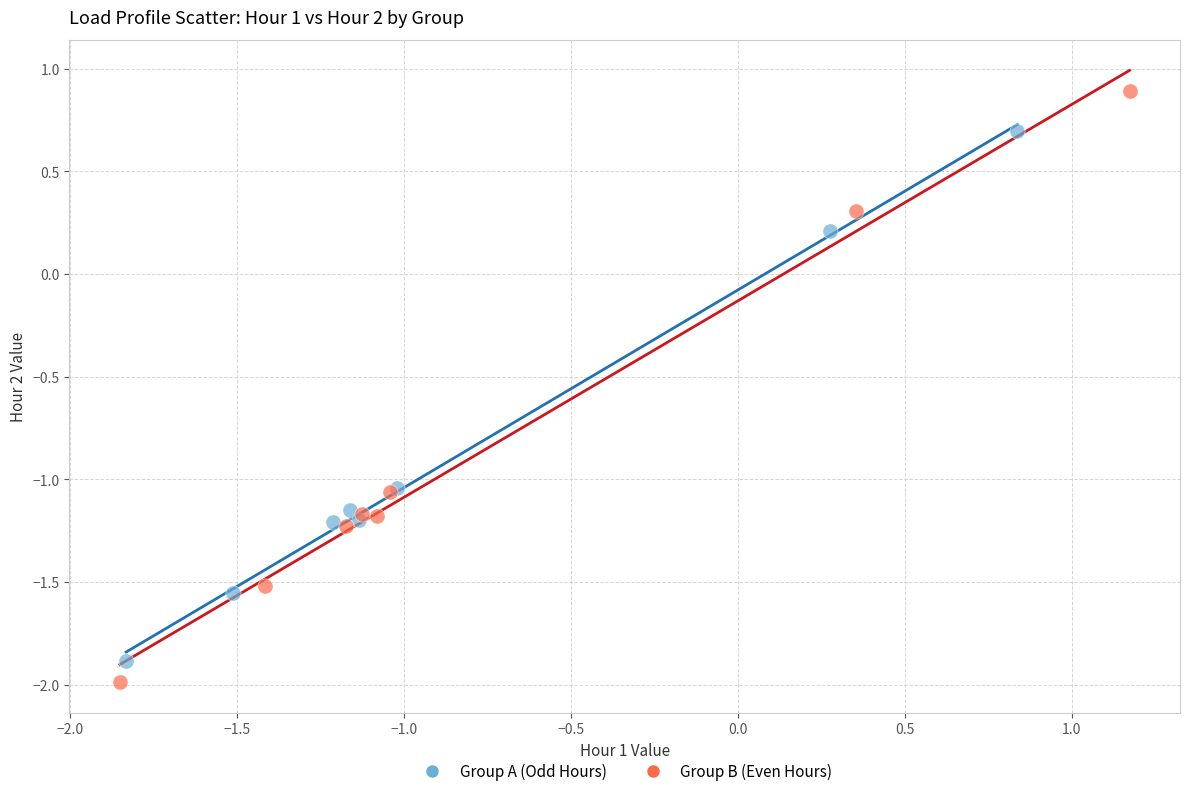

Which series contains the highest Y value?

Group B (Even Hours)